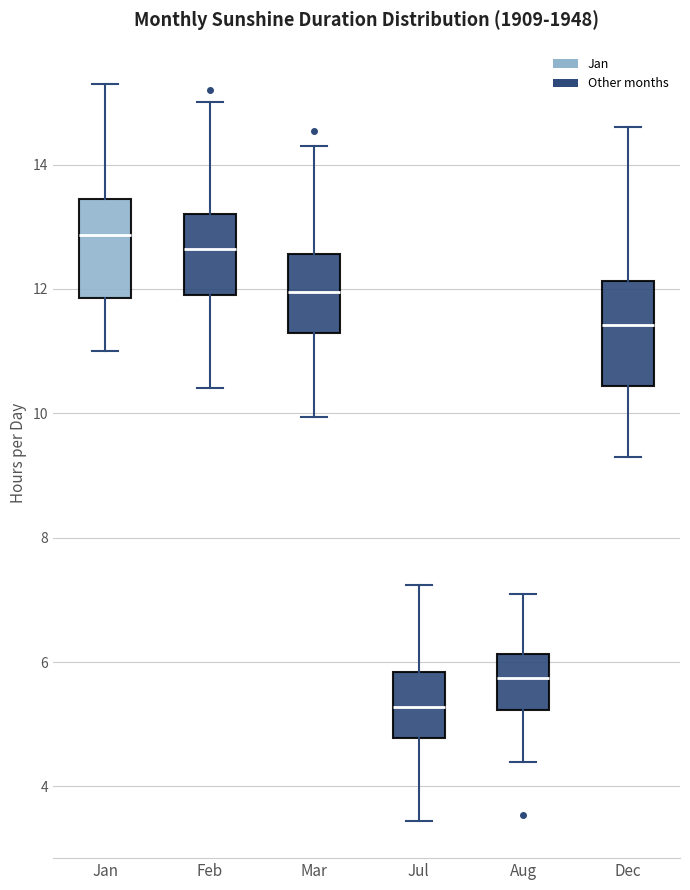

Reading left to right, read every box against the y-axis: the position of its median line, the range the box covers, and the ends of its whiskers. The values are not printed on the chart, so give them approximately, as read against the axis.

Jan: median 12.8, box 11.8 to 13.4, whiskers 11.0 to 15.4
Feb: median 12.6, box 12.0 to 13.2, whiskers 10.4 to 15.0
Mar: median 12.0, box 11.2 to 12.6, whiskers 10.0 to 14.4
Jul: median 5.2, box 4.8 to 5.8, whiskers 3.4 to 7.2
Aug: median 5.8, box 5.2 to 6.2, whiskers 4.4 to 7.2
Dec: median 11.4, box 10.4 to 12.2, whiskers 9.4 to 14.6